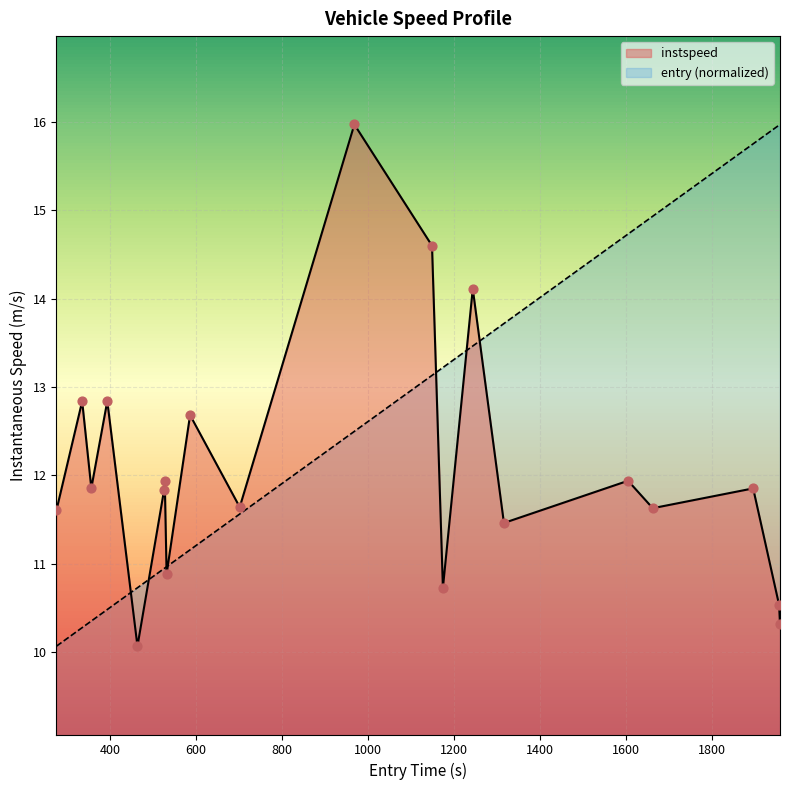

Which series contains the highest Y value?

instspeed